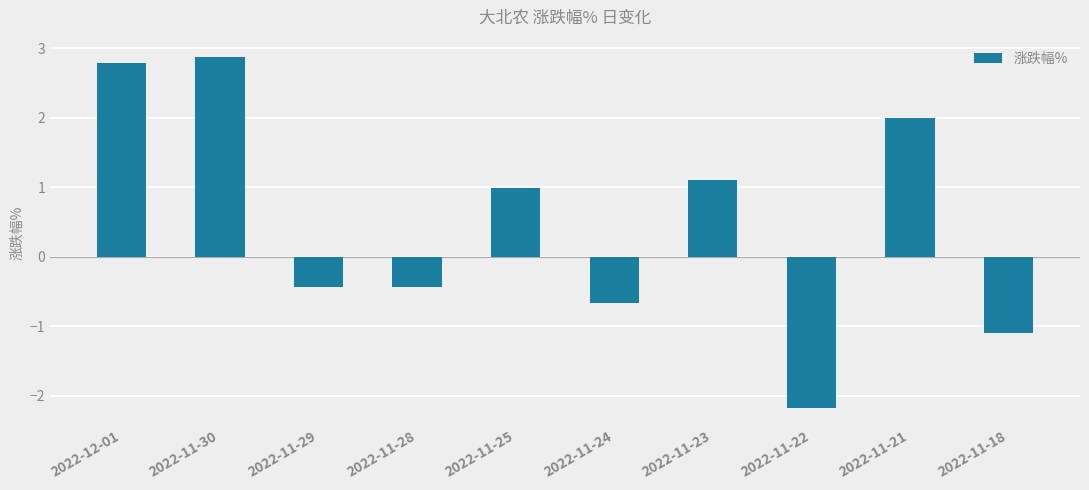

How many series are shown in this chart?

1